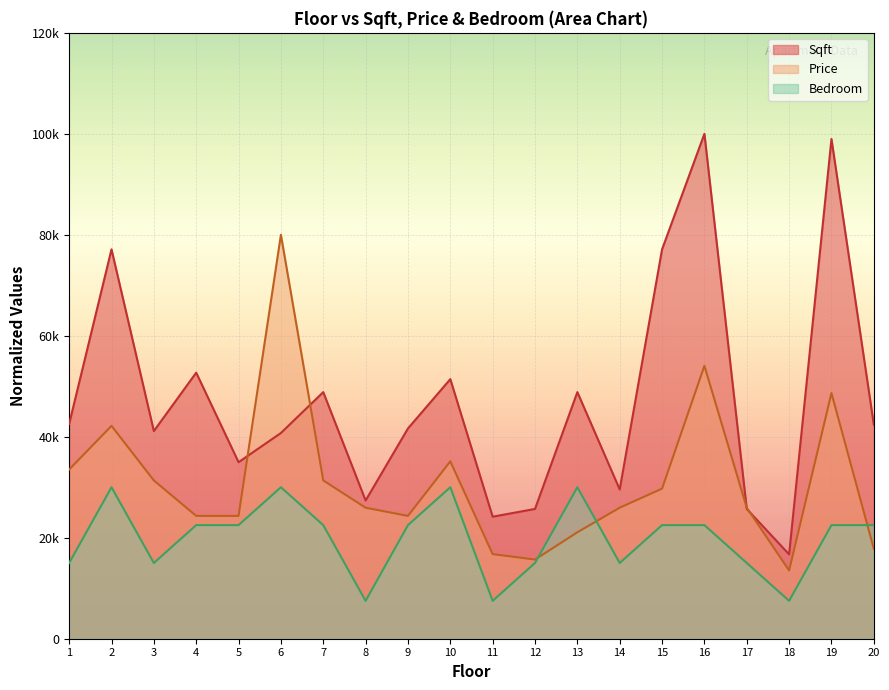

Rank the series by their maximum value, from highest to lowest.

Sqft, Price, Bedroom